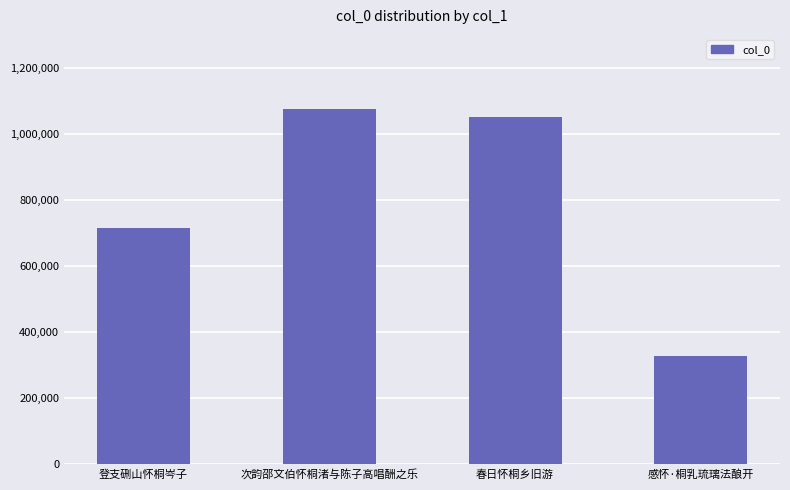

Reading left to right, list all the values displayed in this chart.

715560	1075427	1050164	328205